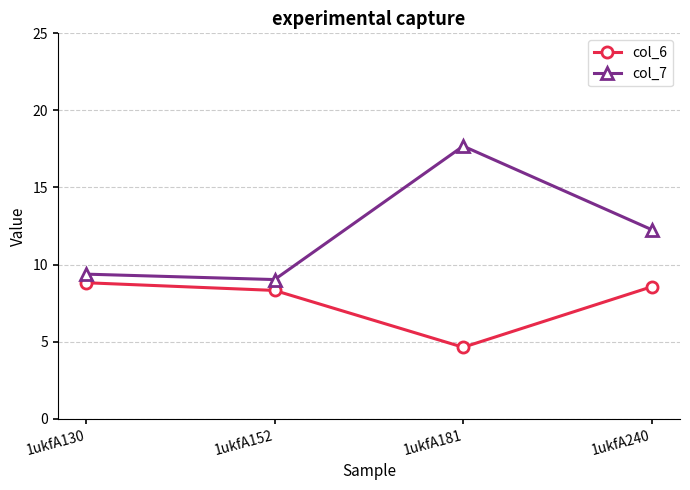

How many data points in col_6 are above 8?

3